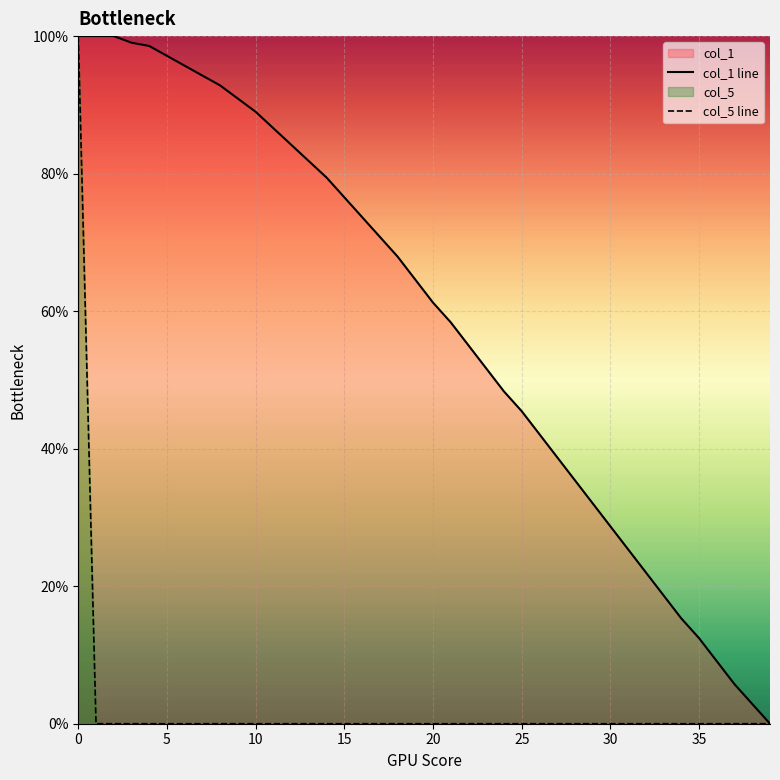

What is the sum of the col_1 line values at 28 and 31?

0.6